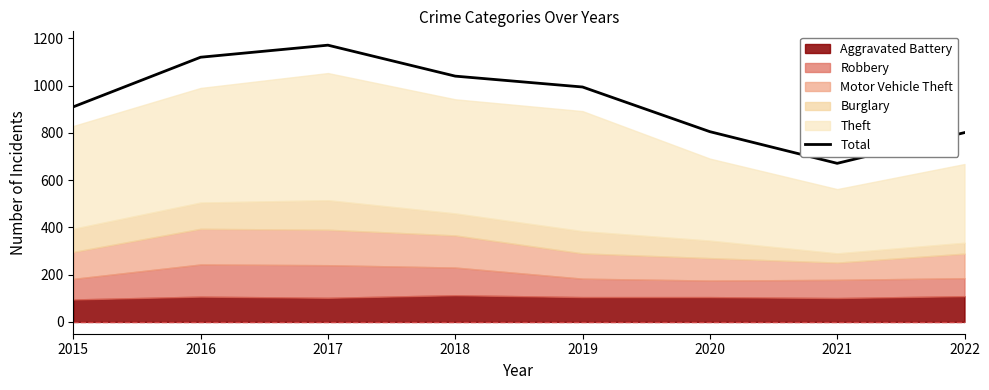

List the labels in order of value, largest first.

2017, 2016, 2018, 2019, 2015, 2020, 2022, 2021